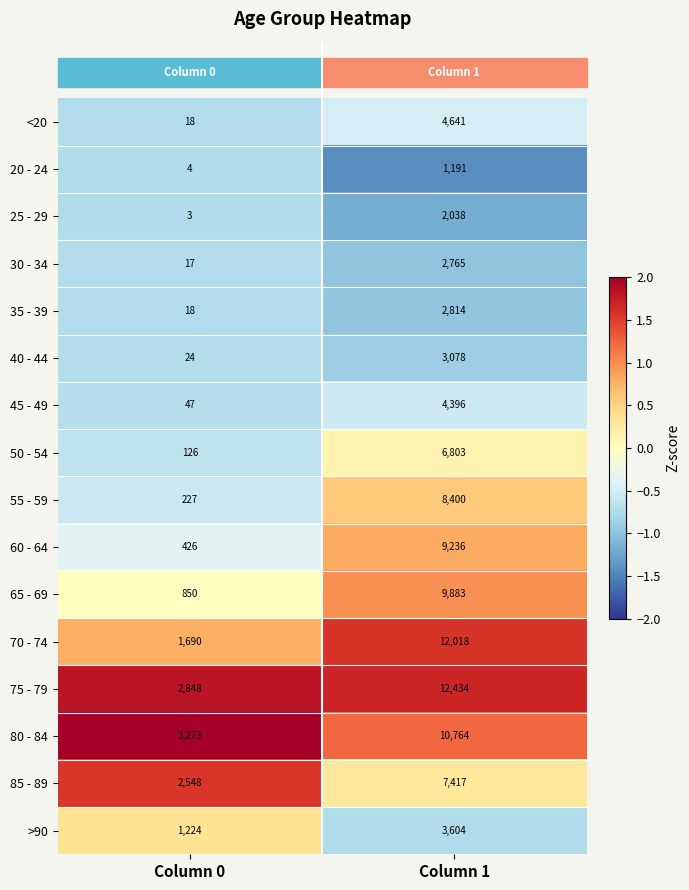

What is the difference between the 45 - 49 values at Column 1 and Column 0?

4349